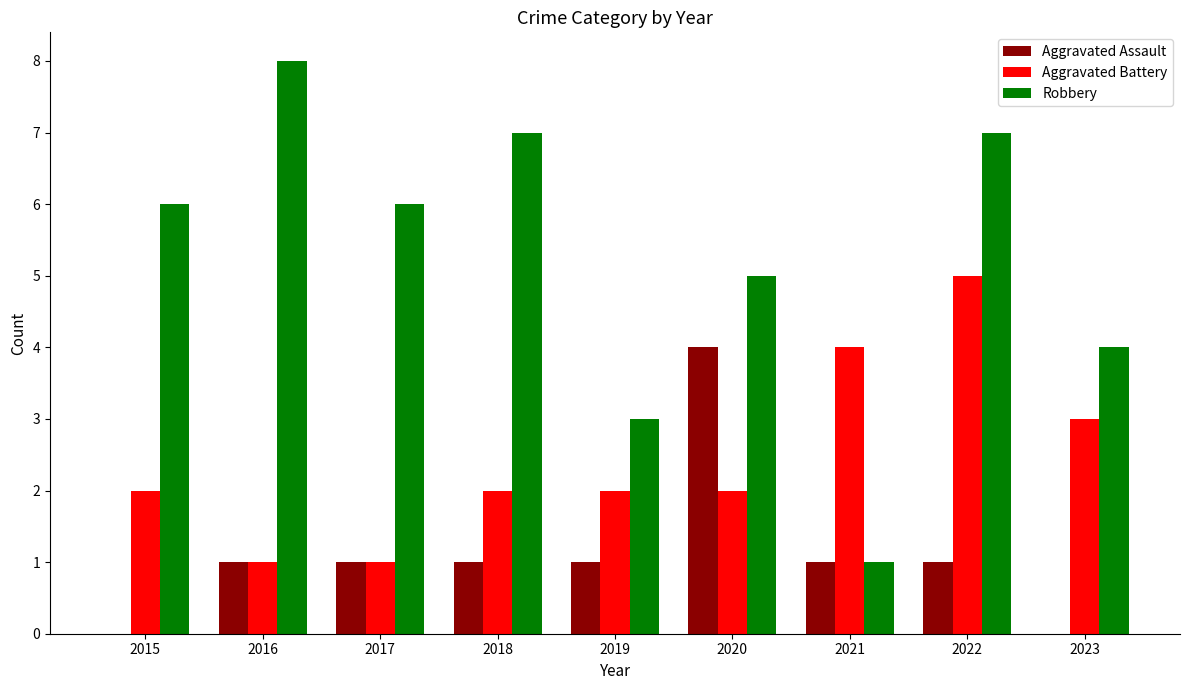

At which category is the sum across all series the highest?

2022